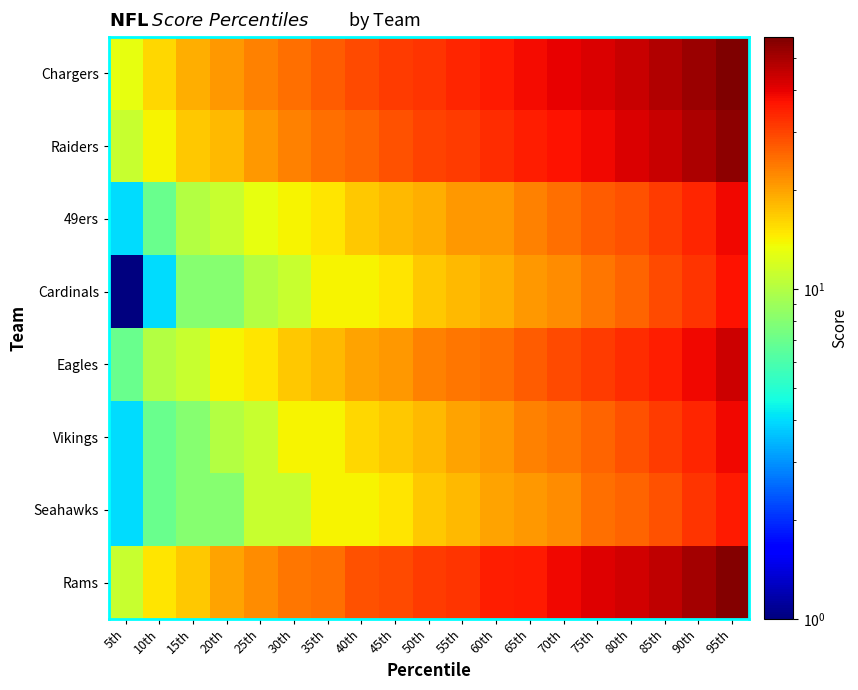

Which series has the largest total across all categories?

Chargers